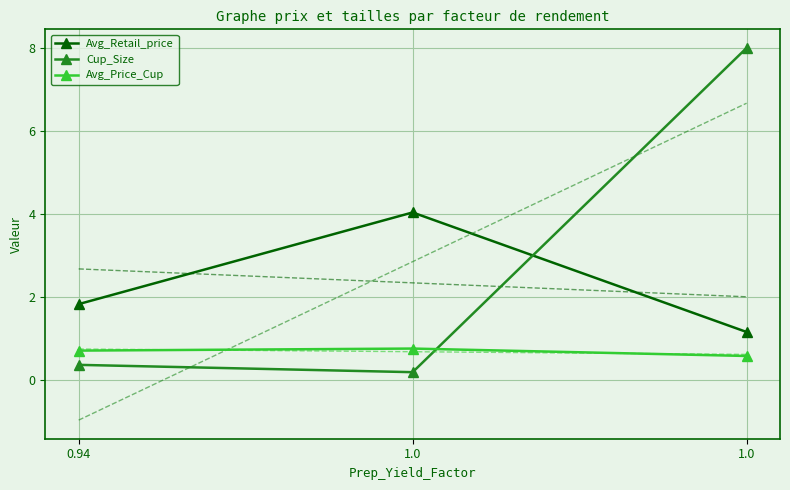

What is the difference between the Cup_Size values at 1.0 and 0.94?

7.6